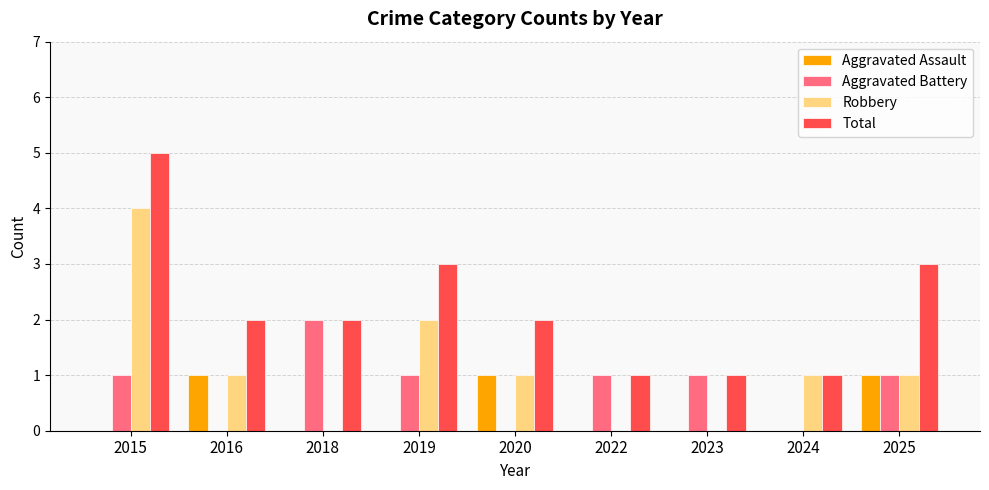

Is it true that Aggravated Battery equals 1 at 2022?

True